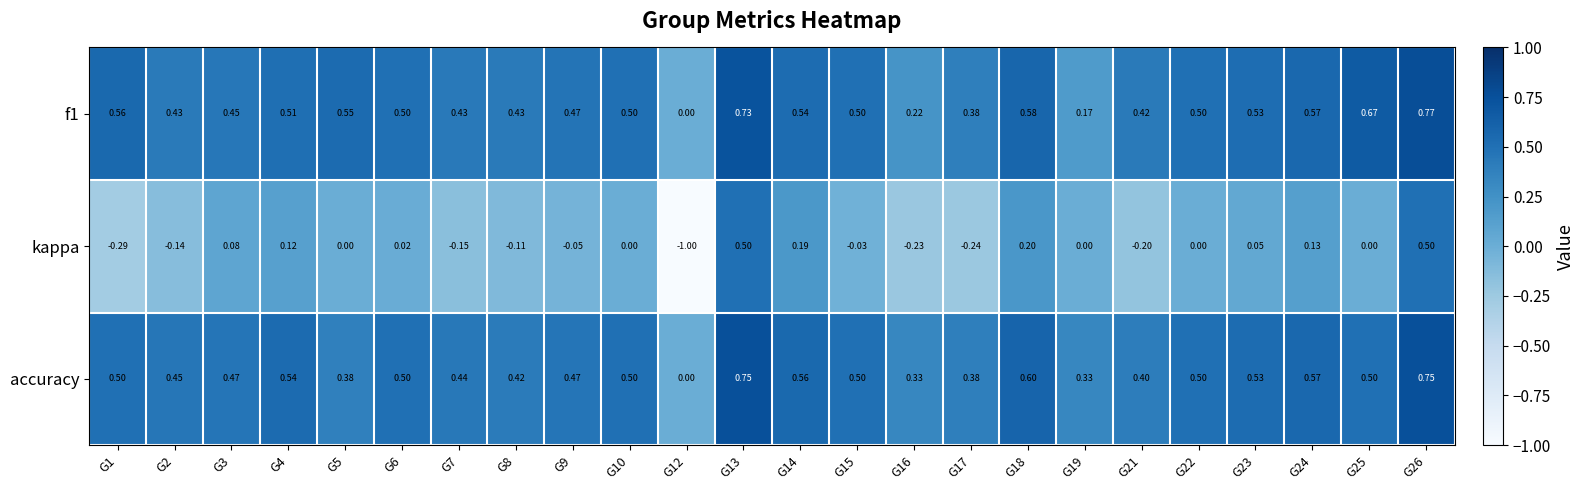

Is the value of accuracy at G15 greater than the value of f1 at G24?

No